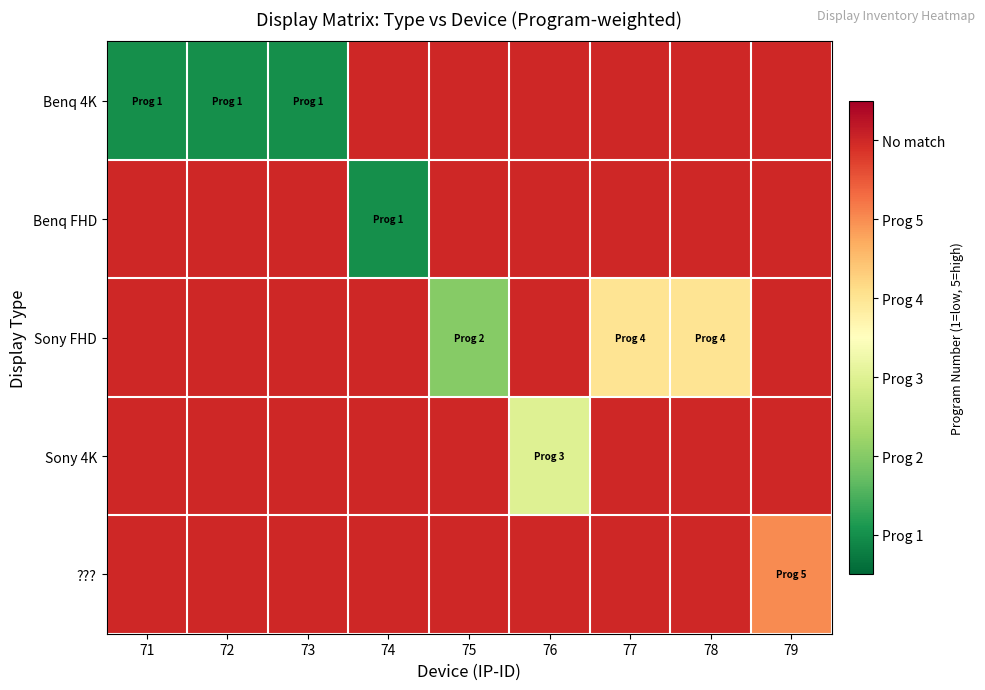

Rank the series by their maximum value, from highest to lowest.

Benq 4K, Benq FHD, Sony FHD, Sony 4K, ???